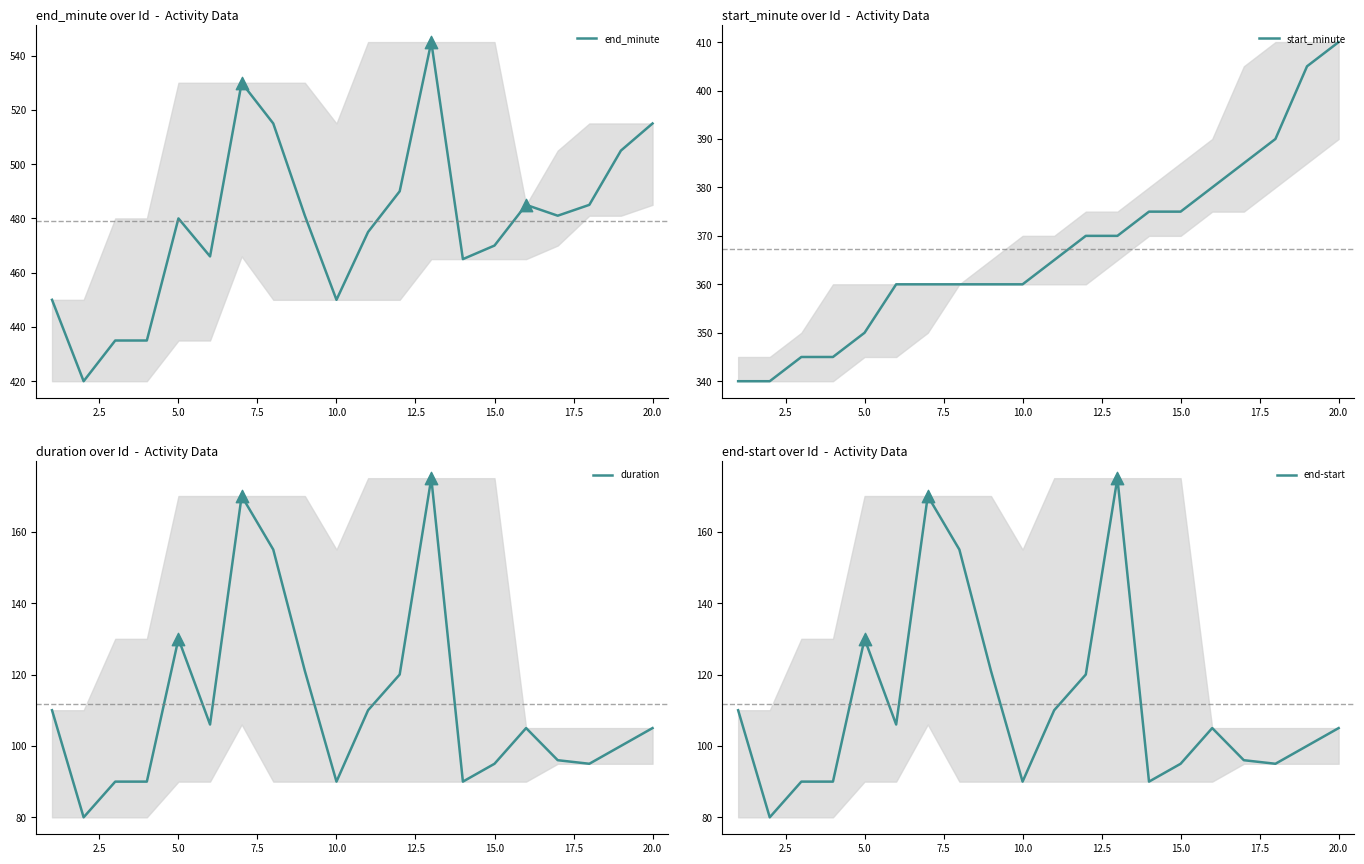

Which series has the widest spread of Y values?

end_minute